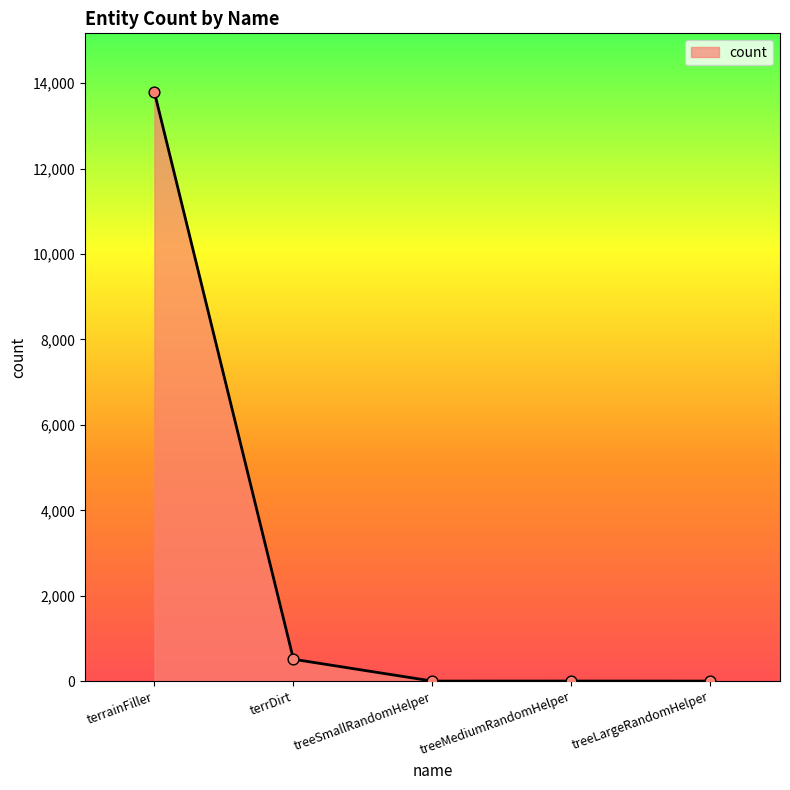

What is the ratio of the value at terrainFiller to the value at terrDirt?

26.9